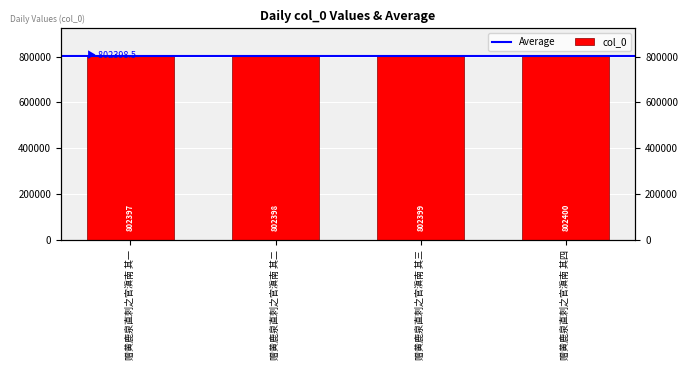

What is the label of the 4th bar from the left?

赠黄鹿泉直刺之官滇南 其四